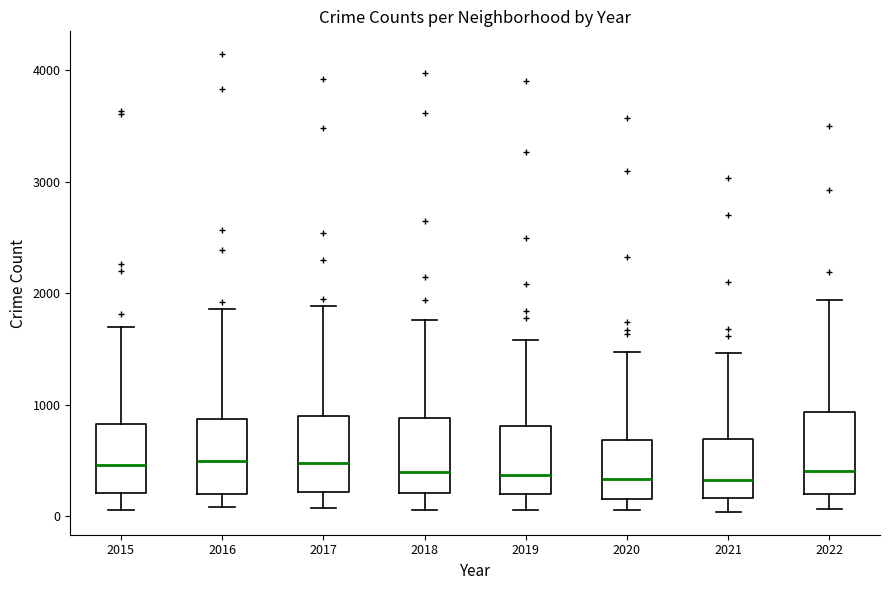

Reading left to right, transcribe this box plot: for each box, give where its median line is, the range the box spans, and where its two whiskers end, as read against the y-axis. The values are not printed on the chart, so give them approximately, as read against the axis.

2015: median 500, box 200 to 800, whiskers 100 to 1700
2016: median 500, box 200 to 900, whiskers 100 to 1900
2017: median 500, box 200 to 900, whiskers 100 to 1900
2018: median 400, box 200 to 900, whiskers 100 to 1800
2019: median 400, box 200 to 800, whiskers 100 to 1600
2020: median 300, box 200 to 700, whiskers 100 to 1500
2021: median 300, box 200 to 700, whiskers 0 to 1500
2022: median 400, box 200 to 900, whiskers 100 to 1900